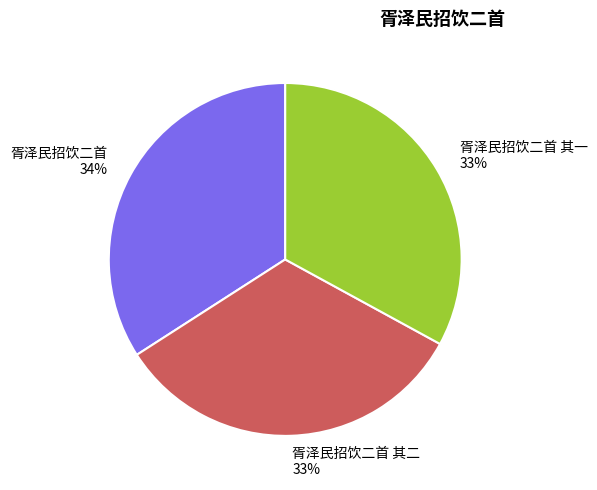

Combined, do 胥泽民招饮二首 and 胥泽民招饮二首 其一 account for over 50%?

Yes